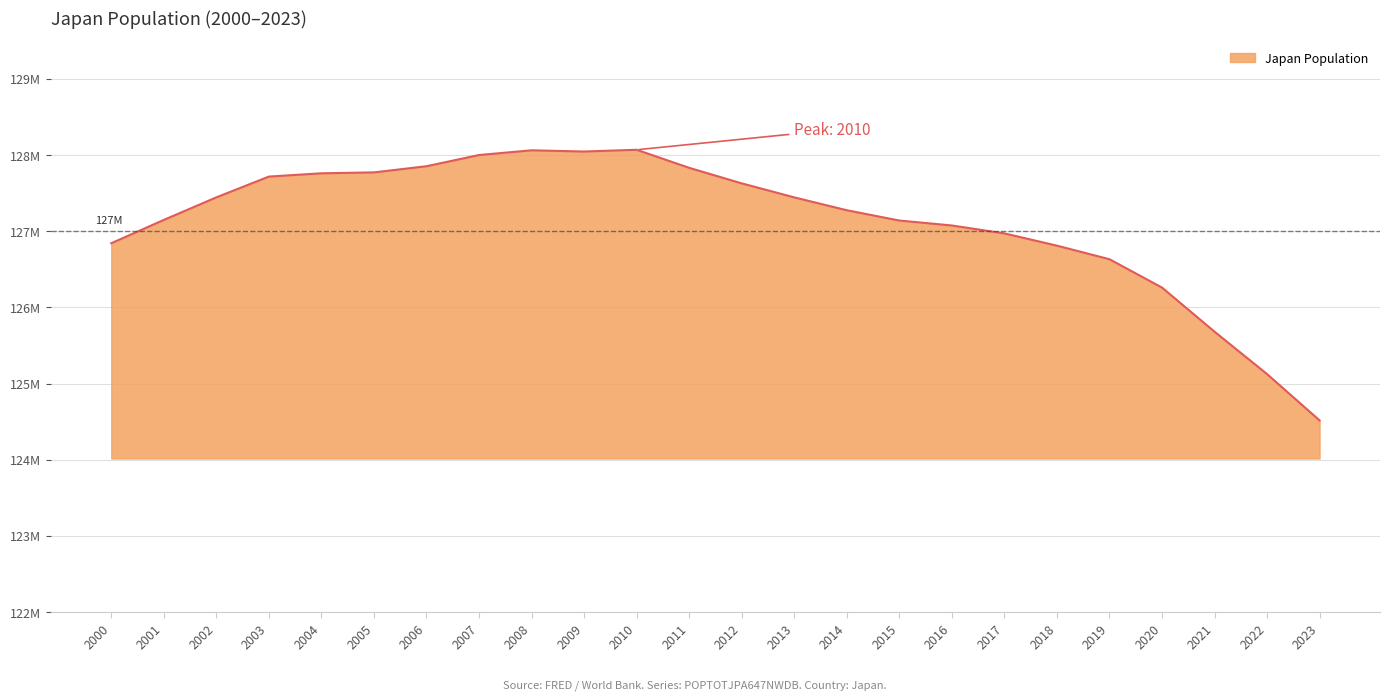

Does the chart display data point markers on the line(s)?

No